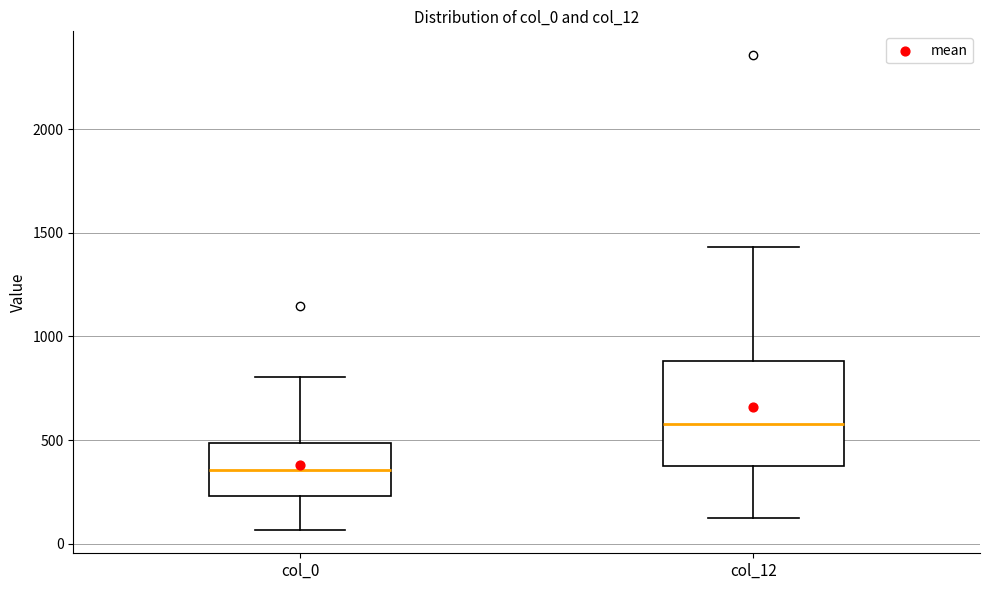

Reading left to right, read every box against the y-axis: the position of its median line, the range the box covers, and the ends of its whiskers. The values are not printed on the chart, so give them approximately, as read against the axis.

col_0: median 350, box 250 to 500, whiskers 50 to 800
col_12: median 600, box 400 to 900, whiskers 150 to 1450